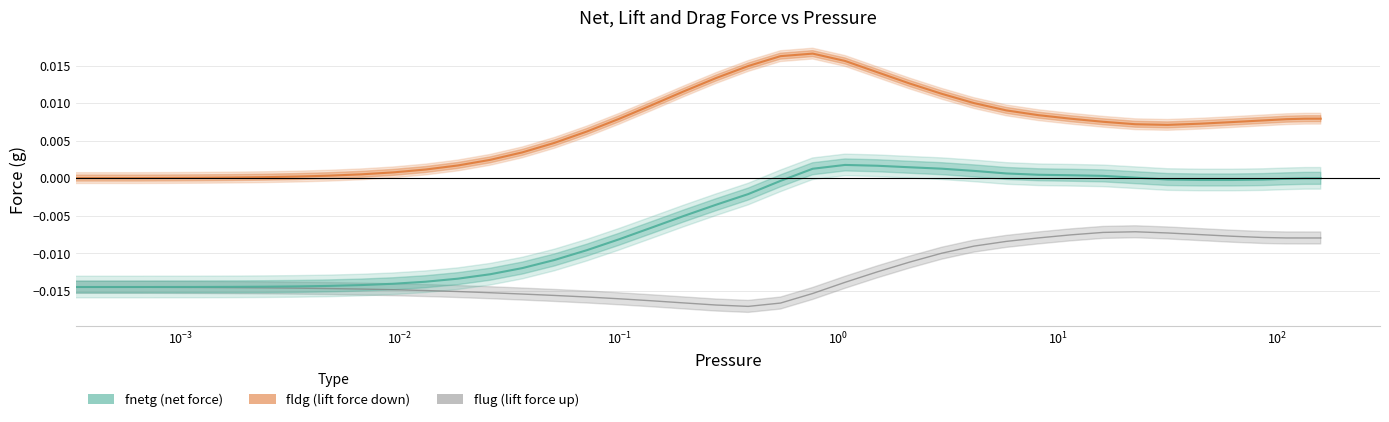

True or false: fldg and flug intersect in this chart.

False